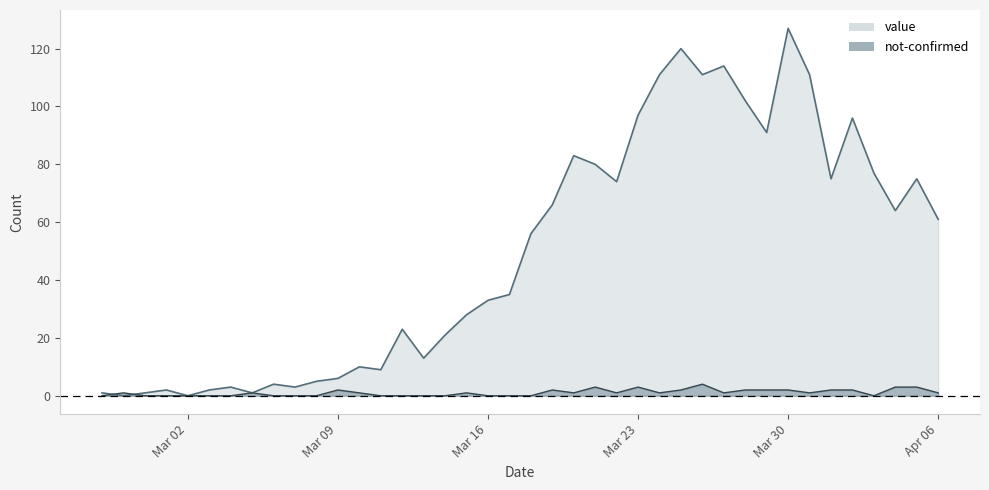

At which label does not-confirmed reach its peak?

2020-03-26